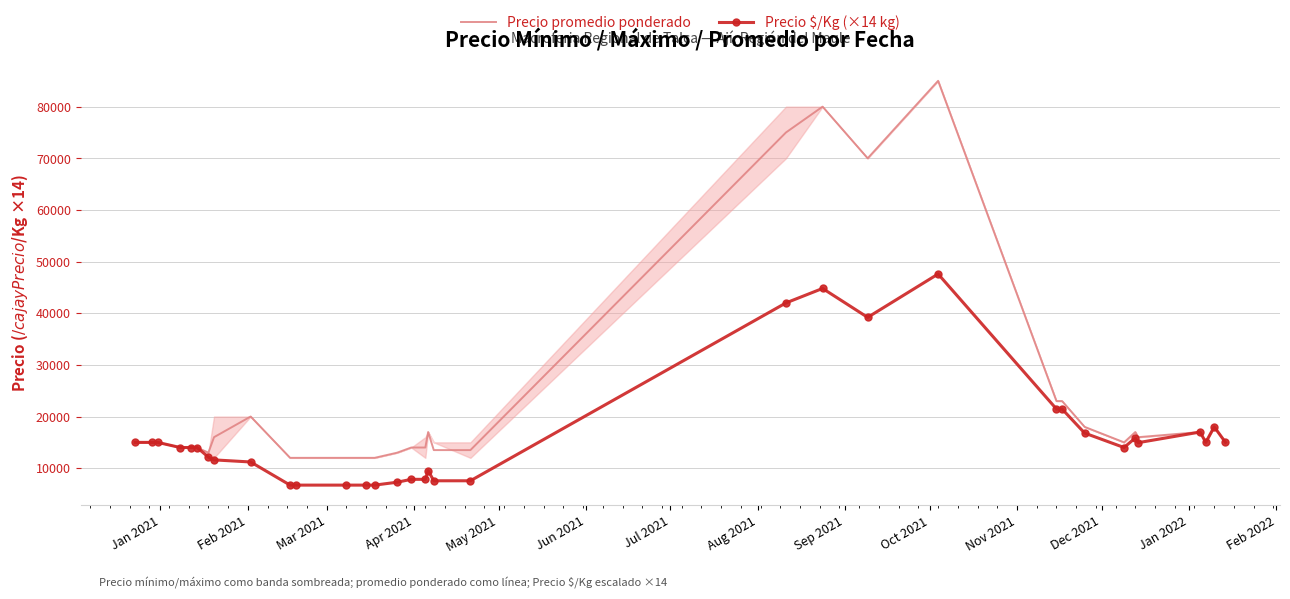

Reading left to right, what are all the values shown in this chart?

Precio promedio ponderado: 15000	15000	15000	14000	14000	14000	13000	16000	20000	12000	12000	12000	12000	12000	13000	14000	14000	17000	13500	13500	75000	80000	70000	85000	23000	23000	18000	15000	17000	16000	17000	15000	18000	15000
Precio $/Kg (×14 kg): 14994	14994	14994	14000	14000	14000	12138	11606	11200	6720	6720	6720	6720	6720	7280	7840	7840	9520	7560	7560	42000	44800	39200	47600	21462	21462	16800	14000	15862	14938	16996	14994	18004	14994